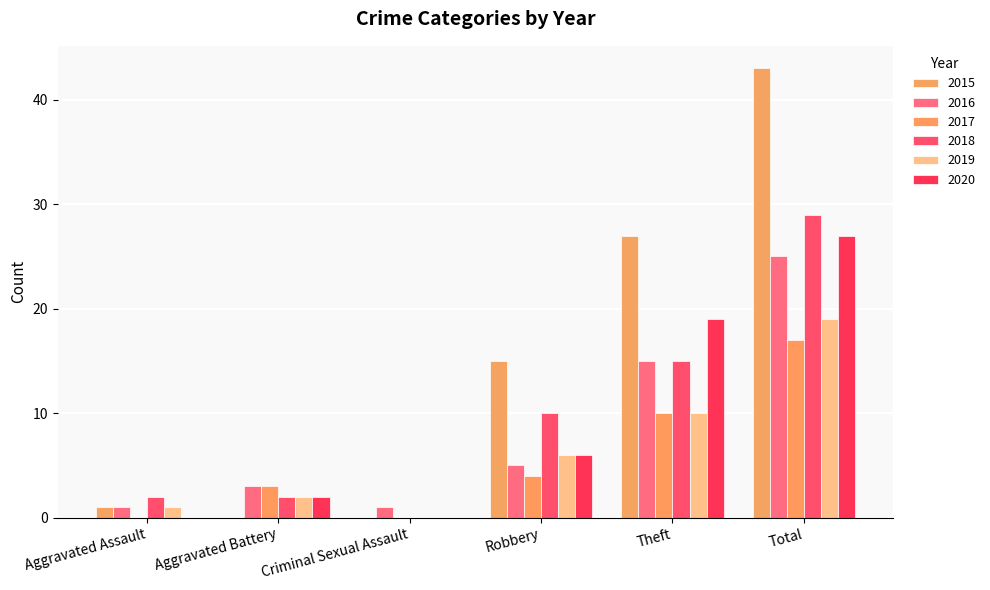

Does the chart contain stacked bars?

No